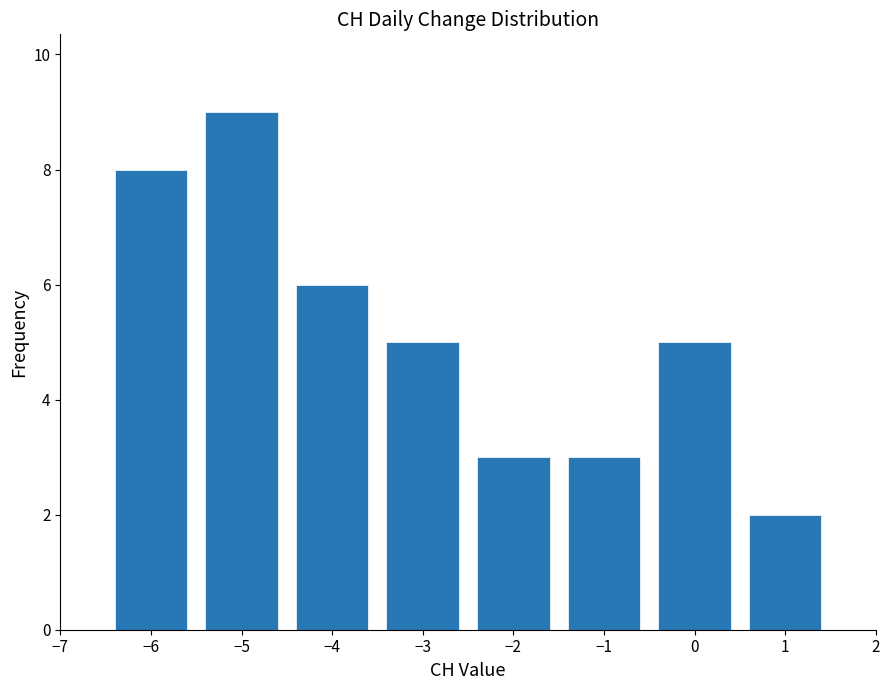

Over which range of the x-axis is the bar tallest?

-5.5 to -4.5